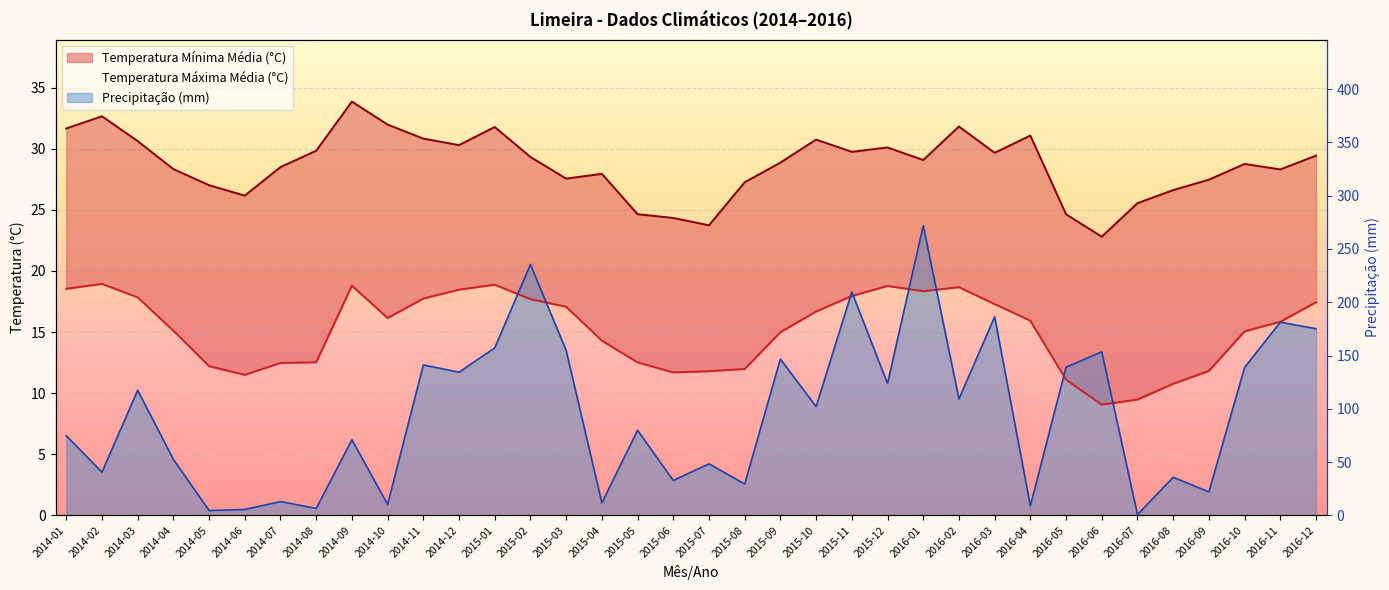

Does the chart display data point markers on the line(s)?

No